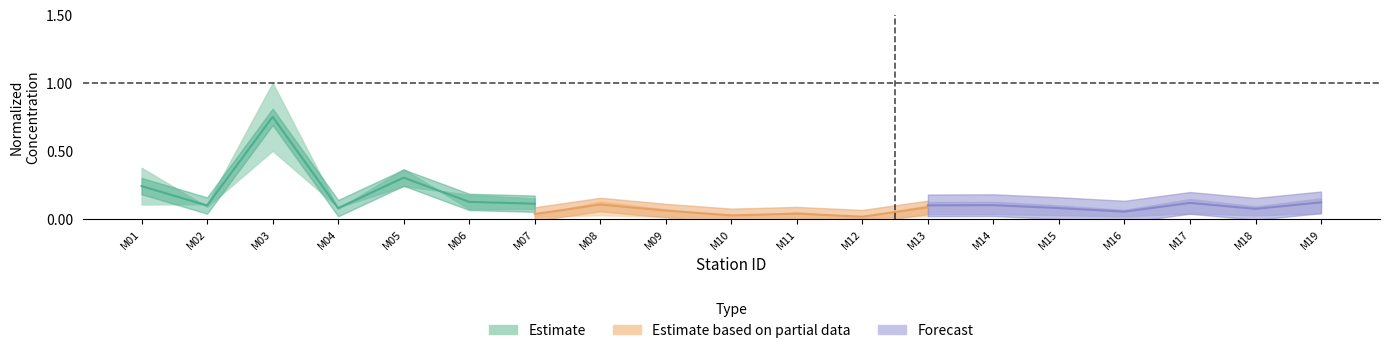

Rank the series by their average value, from lowest to highest.

Estimate based on partial data, Forecast, Estimate